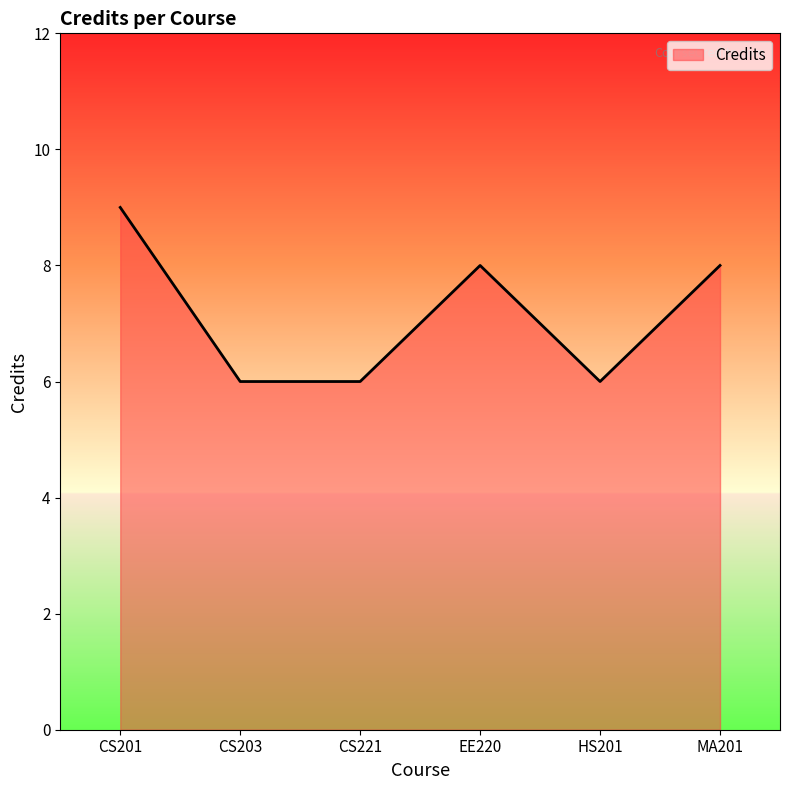

What is the approximate value at HS201?

6